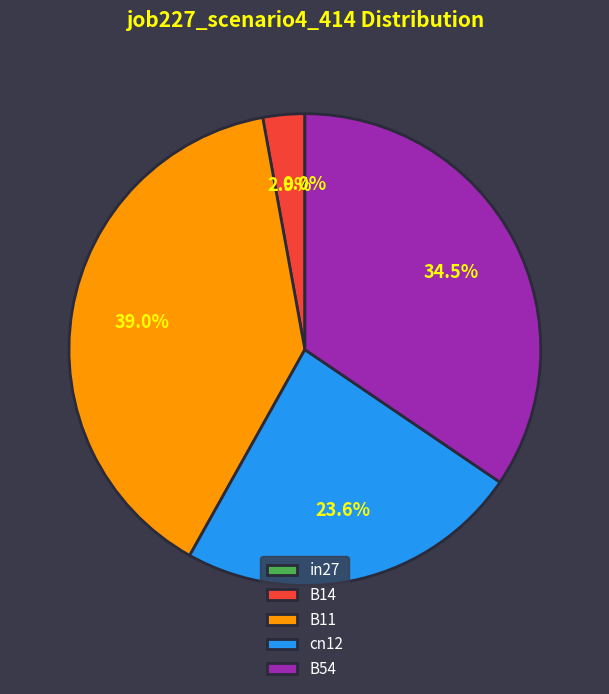

Is it true that in27 is 8% of the pie?

False